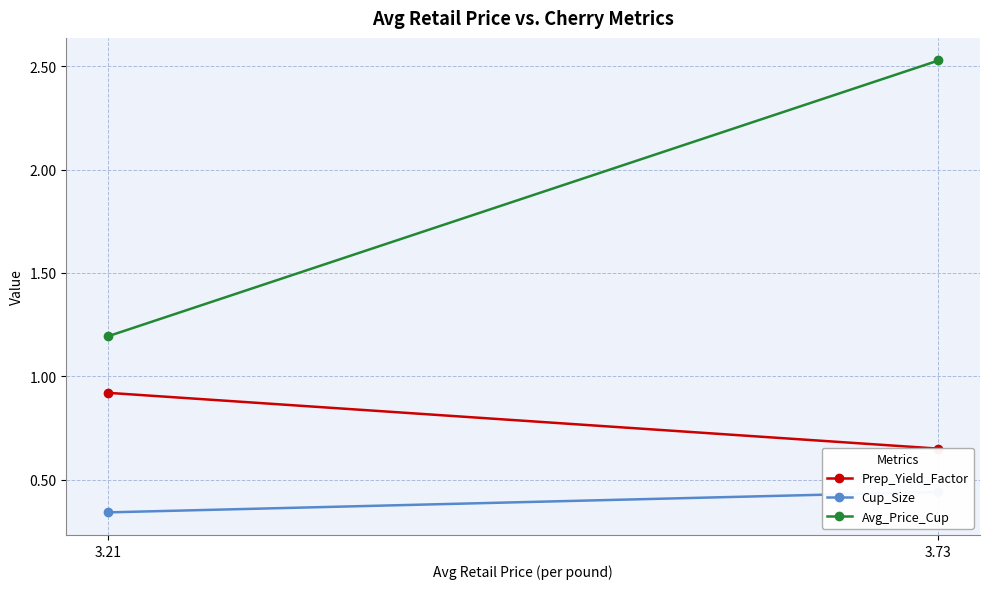

What is the highest value of the Avg_Price_Cup series?

2.5